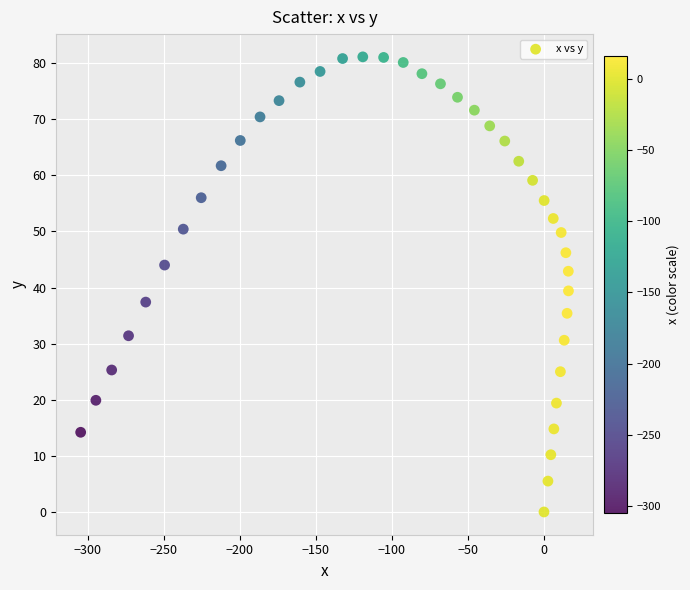

What is the range of X values (max minus min)?

320.9